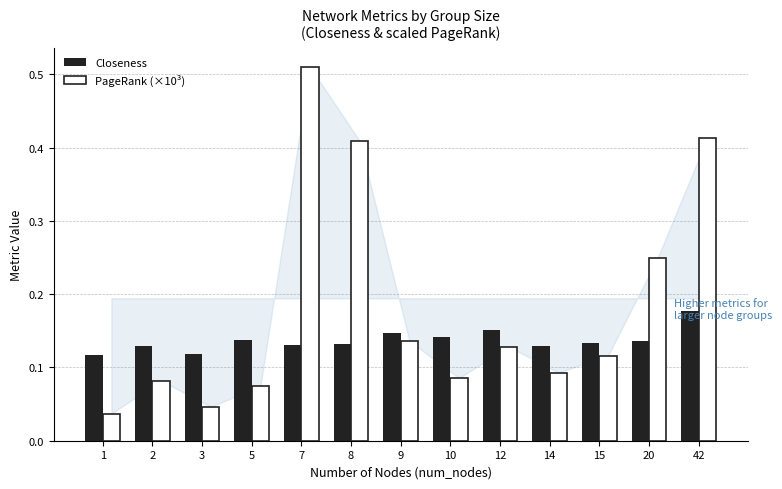

How many bars are there in each group?

2